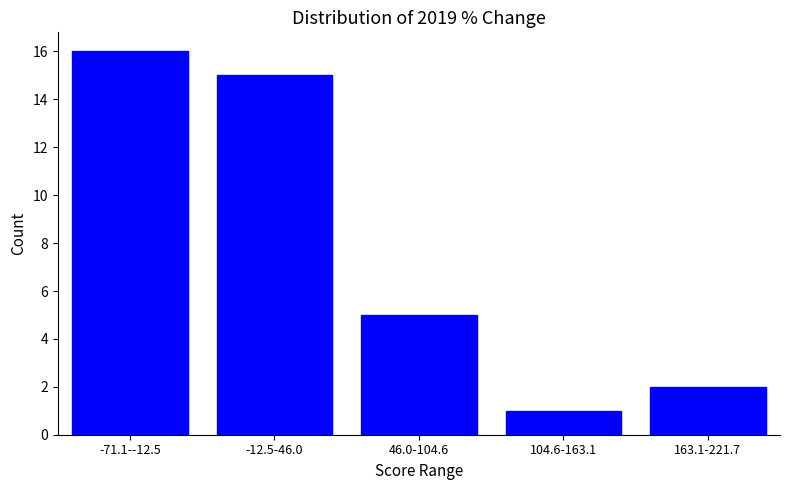

Reading left to right, list all the values displayed in this chart.

-71.1--12.5=16	-12.5-46.0=15	46.0-104.6=5	104.6-163.1=1	163.1-221.7=2